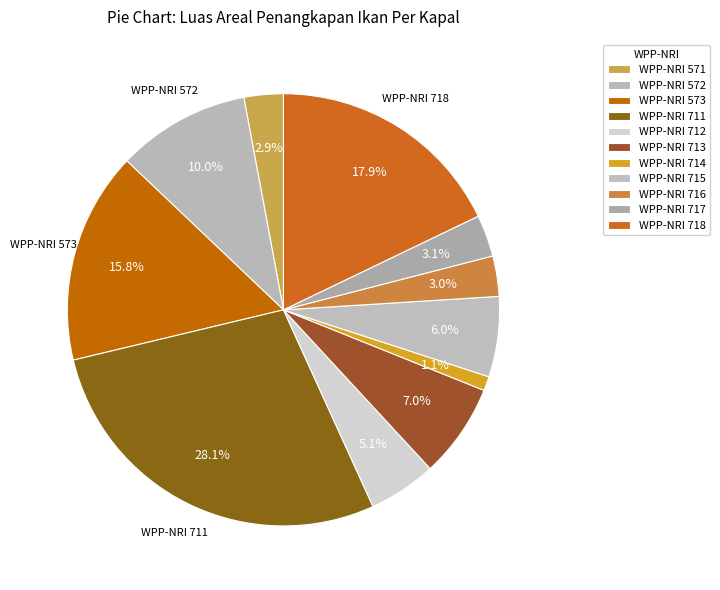

How many slices are in this pie chart?

11